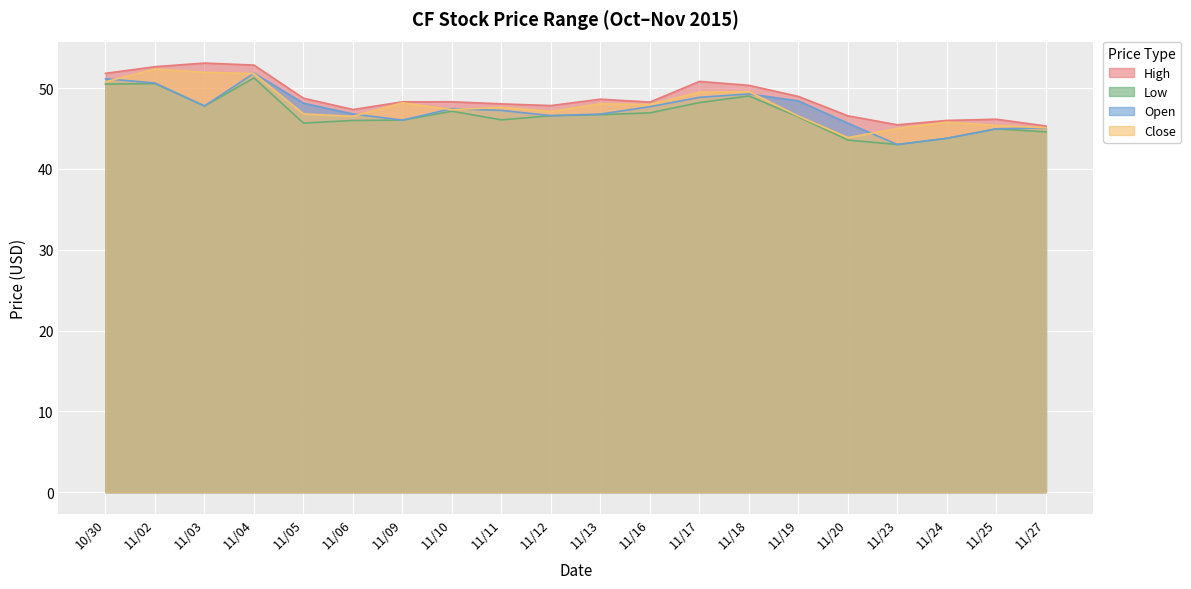

What is the difference between the maximum and minimum values in the Low series?

8.2